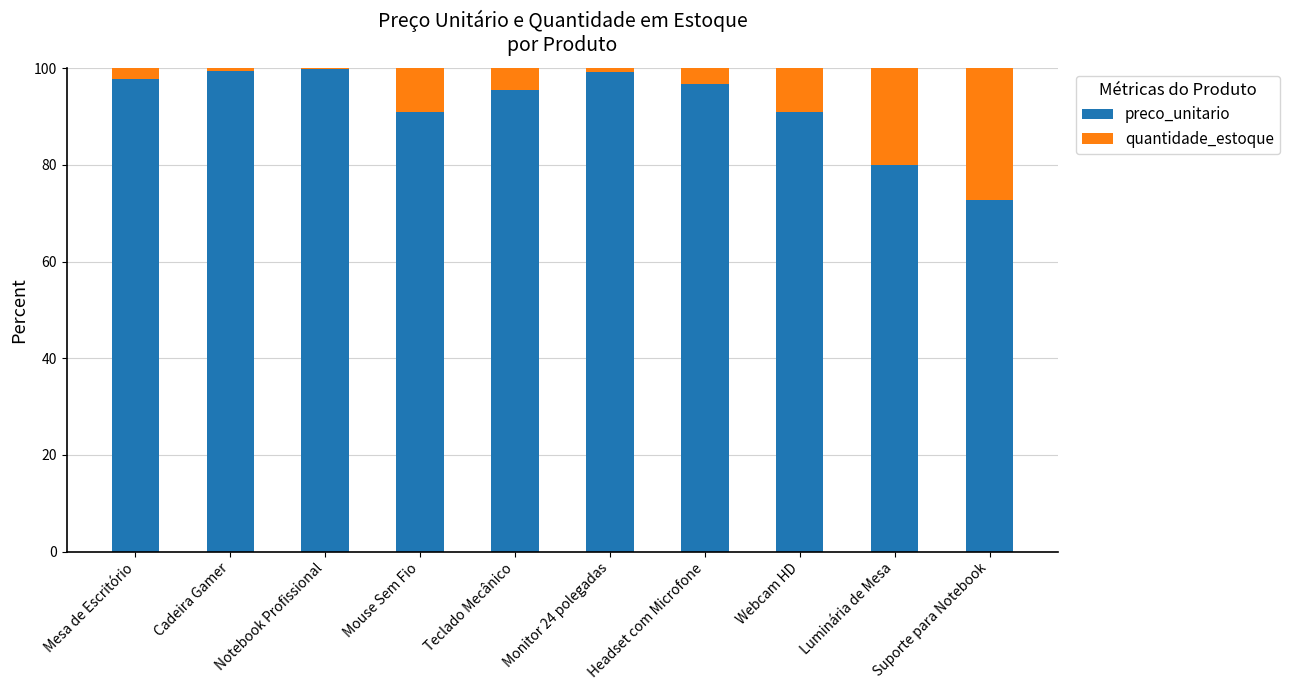

The value of preco_unitario at Cadeira Gamer is 99.3. True or false?

True